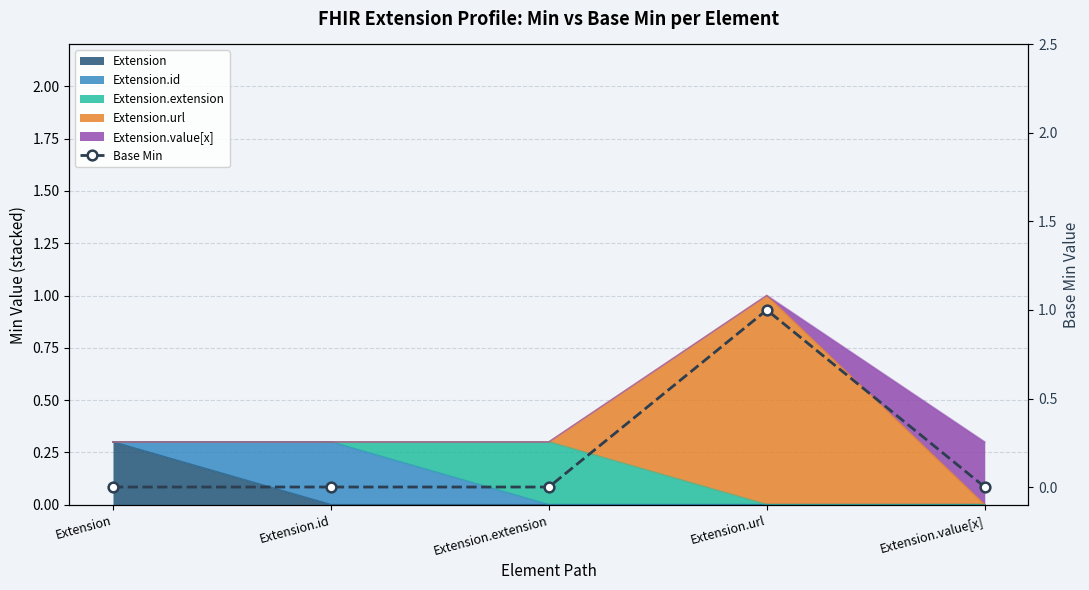

What is the difference between the values at Extension.extension and Extension.url?

1